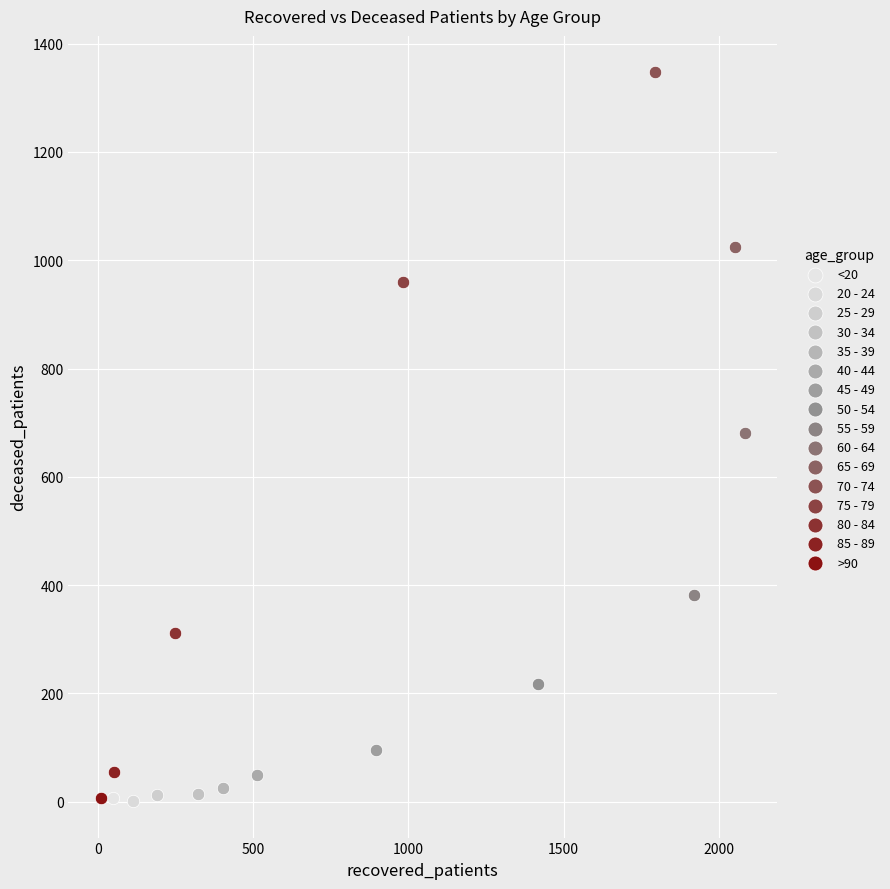

What are all the series names shown in the legend?

<20, 20 - 24, 25 - 29, 30 - 34, 35 - 39, 40 - 44, 45 - 49, 50 - 54, 55 - 59, 60 - 64, 65 - 69, 70 - 74, 75 - 79, 80 - 84, 85 - 89, >90